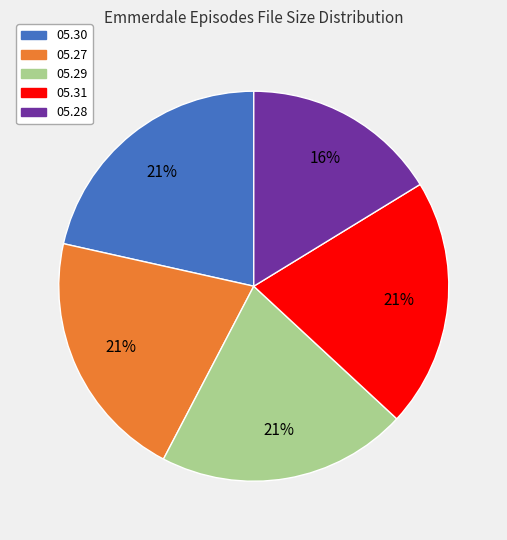

Is there any slice that represents more than half of the pie?

No